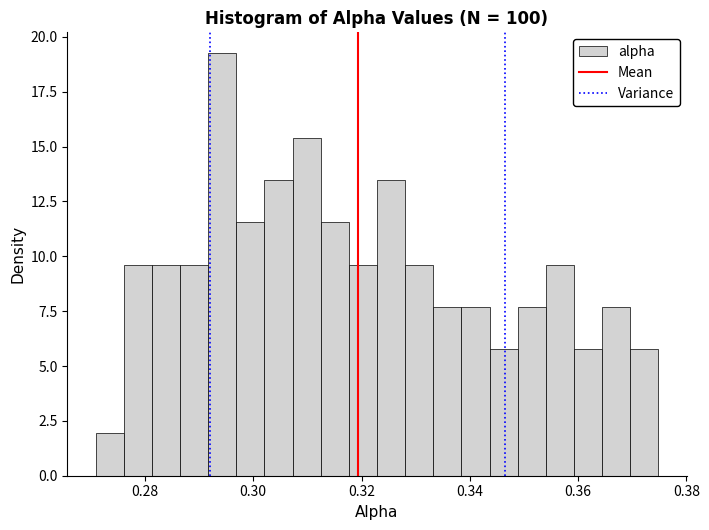

Read against the x-axis, roughly where is the centre of the tallest bar?

0.294